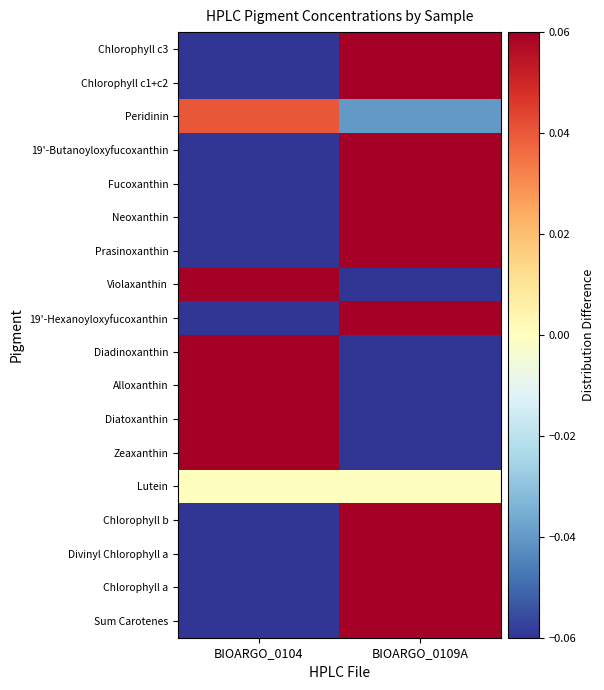

Rank the series by their maximum value, from lowest to highest.

Lutein, Peridinin, Chlorophyll c3, Chlorophyll c1+c2, 19'-Butanoyloxyfucoxanthin, Fucoxanthin, Neoxanthin, Prasinoxanthin, Violaxanthin, 19'-Hexanoyloxyfucoxanthin, Diadinoxanthin, Alloxanthin, Diatoxanthin, Zeaxanthin, Chlorophyll b, Divinyl Chlorophyll a, Chlorophyll a, Sum Carotenes